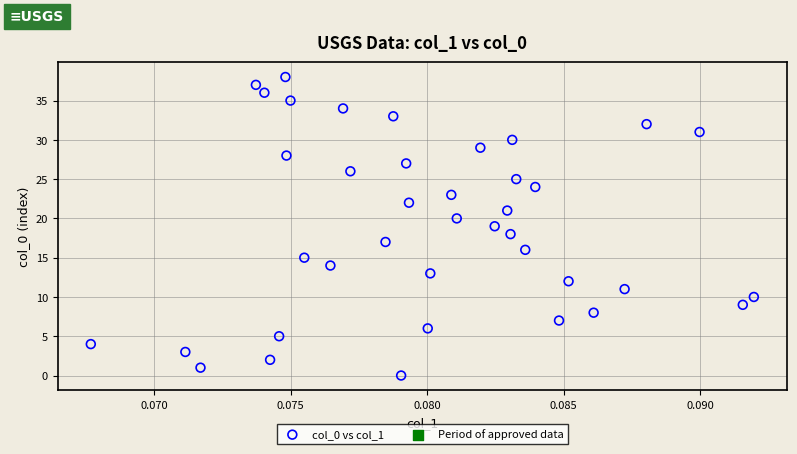

What is the range of Y values (max minus min)?

38